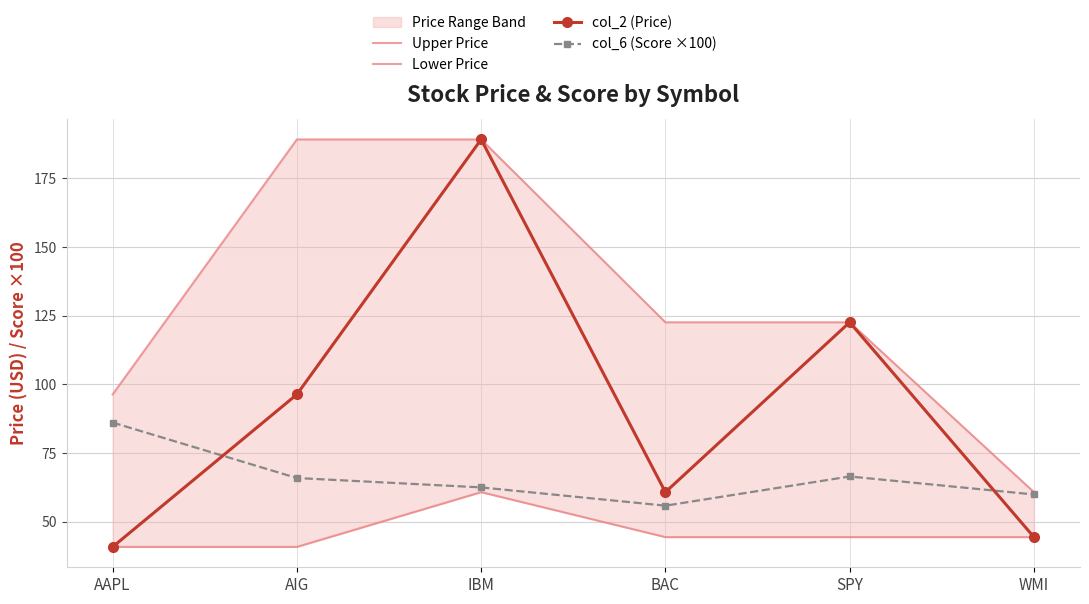

Which category has the highest value in the Upper Price series?

AIG